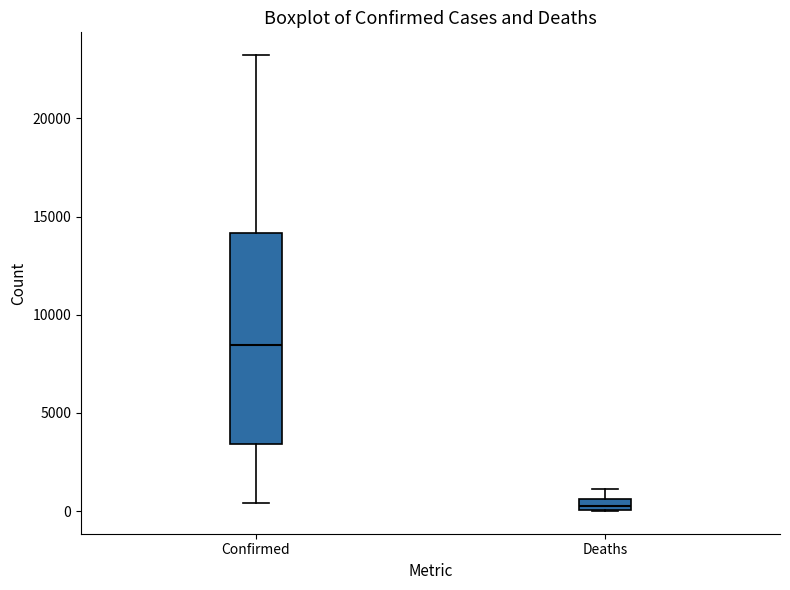

Which box has the lowest median line?

Deaths